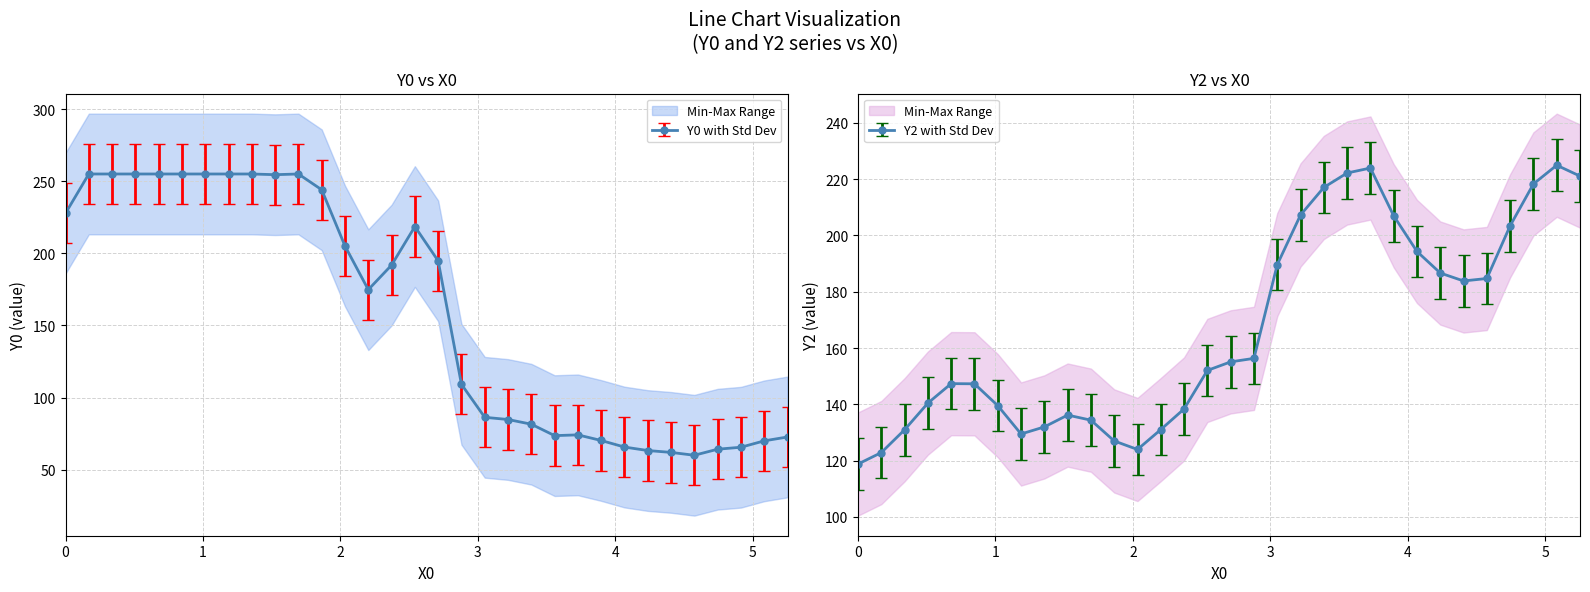

How many intersections are there between Y0 and Y2?

1